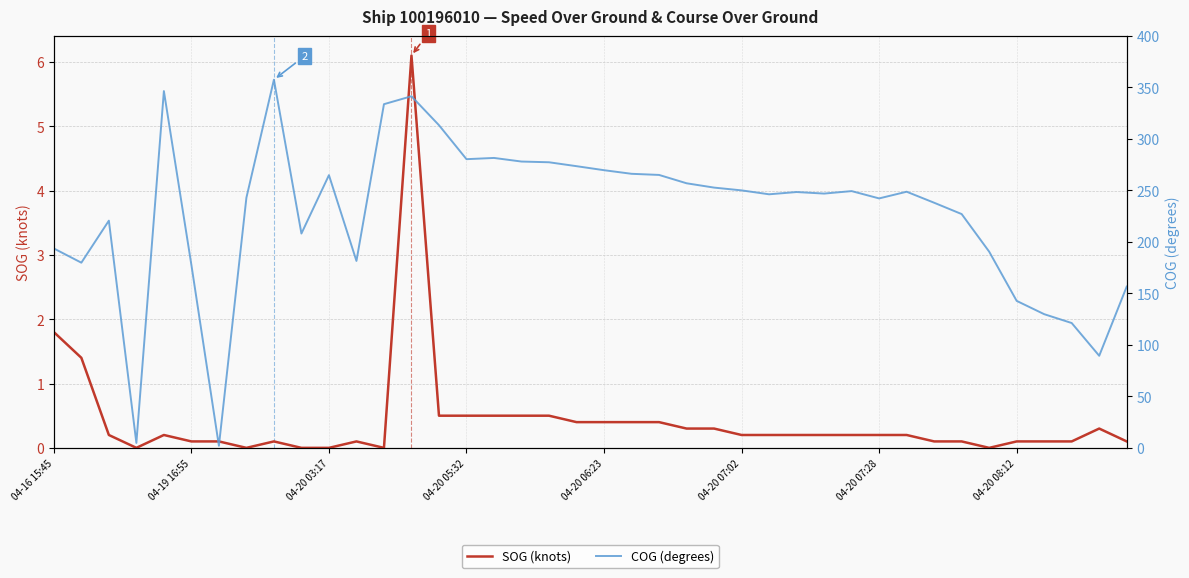

Is this an area chart (filled region under the line)?

No